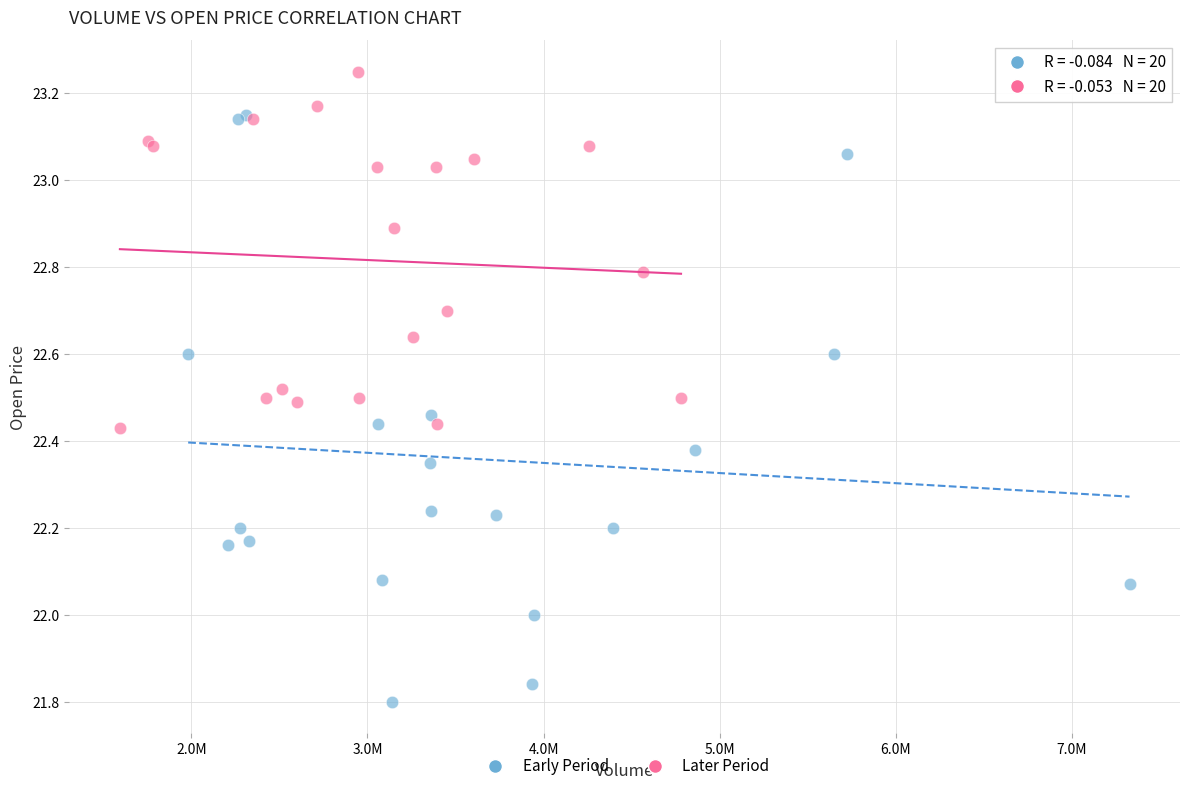

Which series contains the lowest Y value?

Early Period